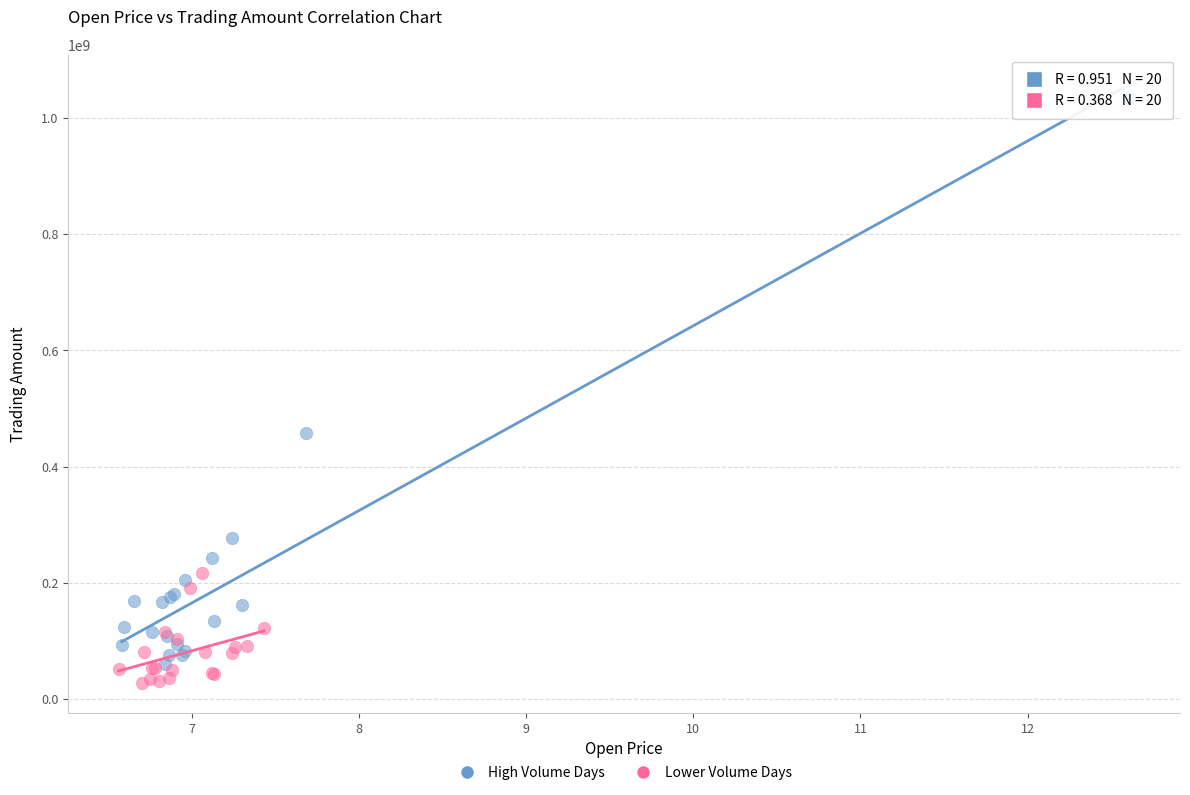

Which series reaches the maximum Y coordinate?

High Volume Days